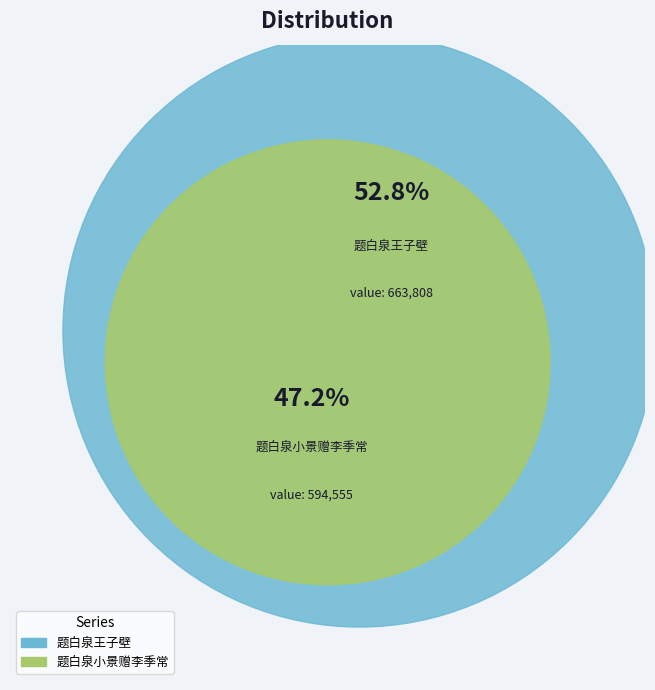

To the nearest percent, what percentage of the pie is 题白泉王子壁?

53%